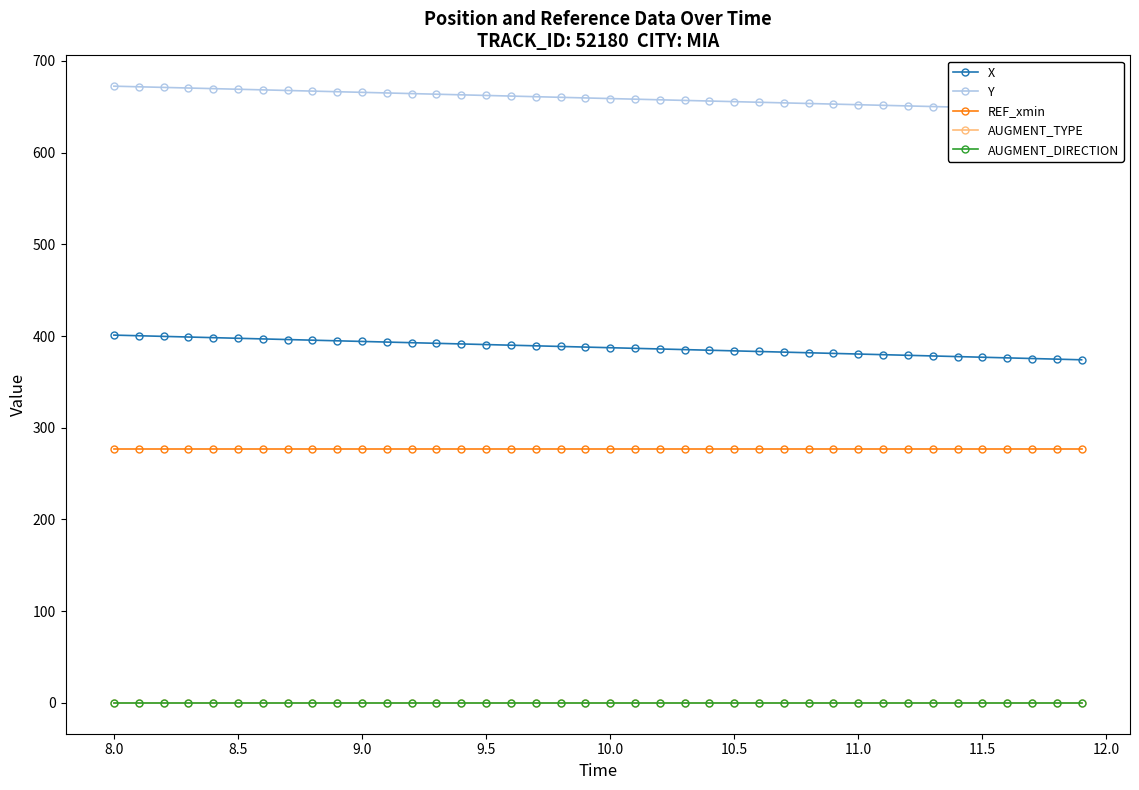

The AUGMENT_TYPE series shows 0.0 at 8.5. True or false?

True